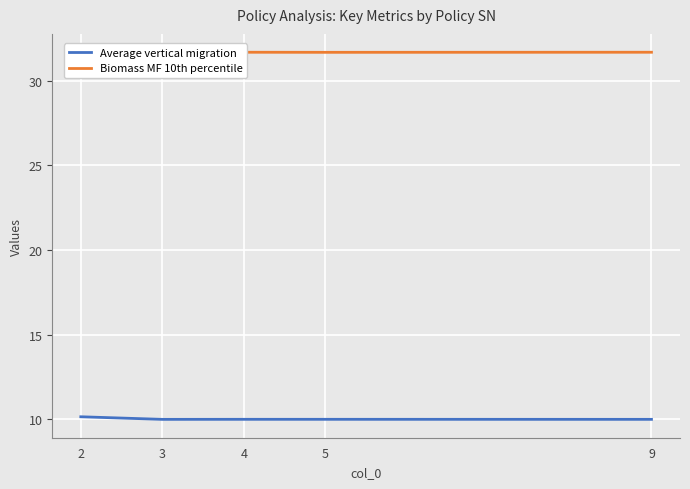

True or false: Average vertical migration and Biomass MF 10th percentile cross at least once.

False